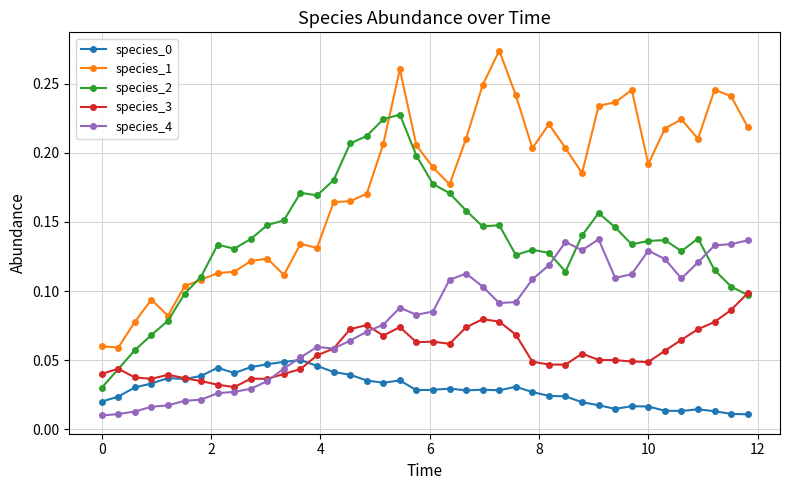

Which series has the largest range (max minus min)?

species_1